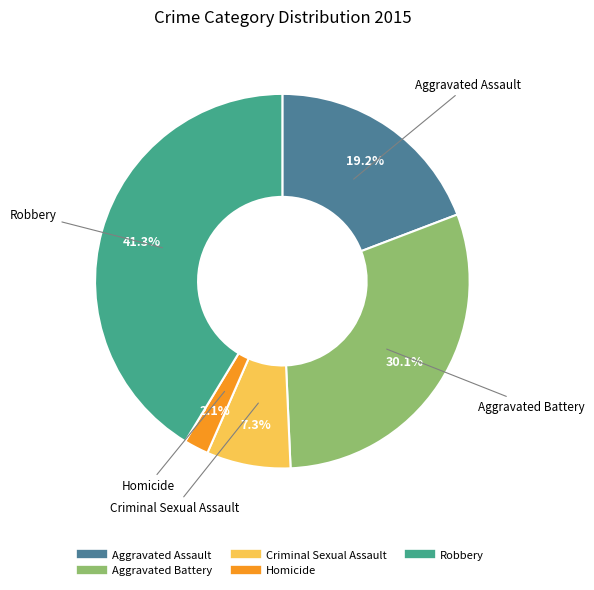

Does Robbery account for over 50% of the chart?

No